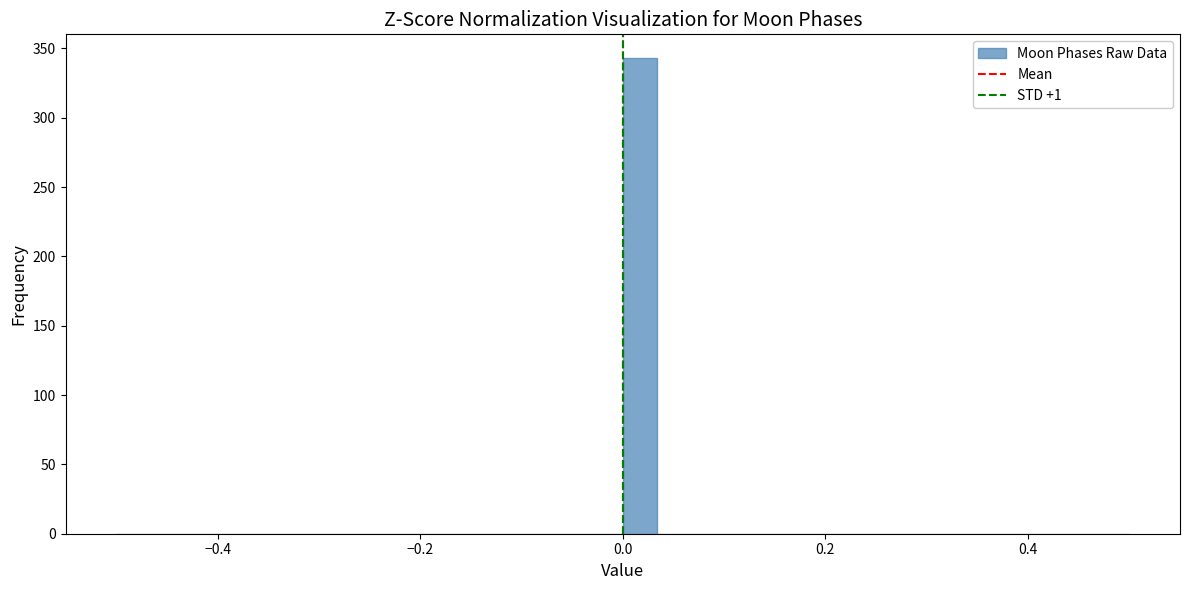

Read against the x-axis, roughly where is the centre of the tallest bar?

0.02